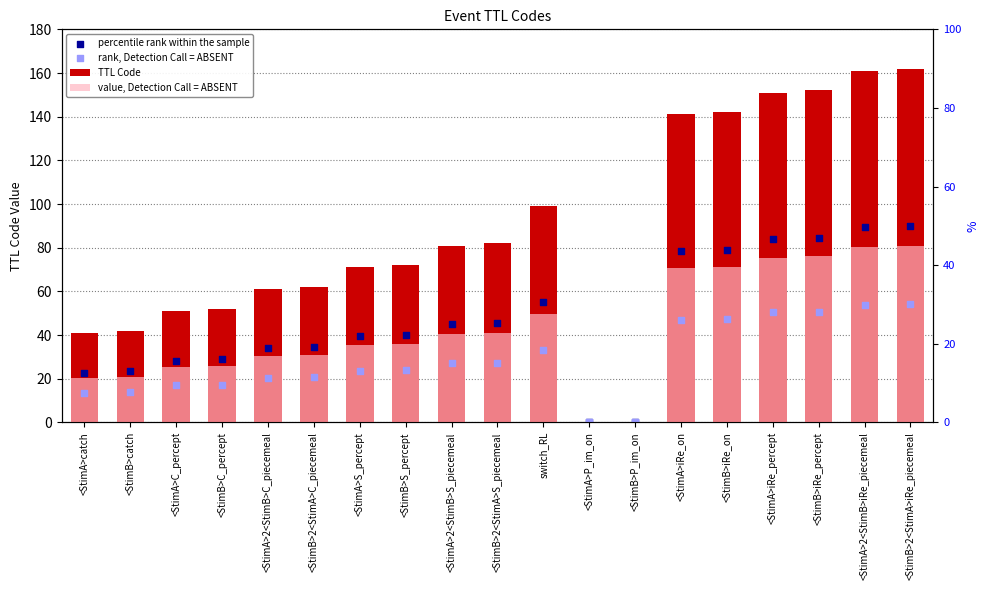

Which series has the widest spread of Y values?

TTL Code